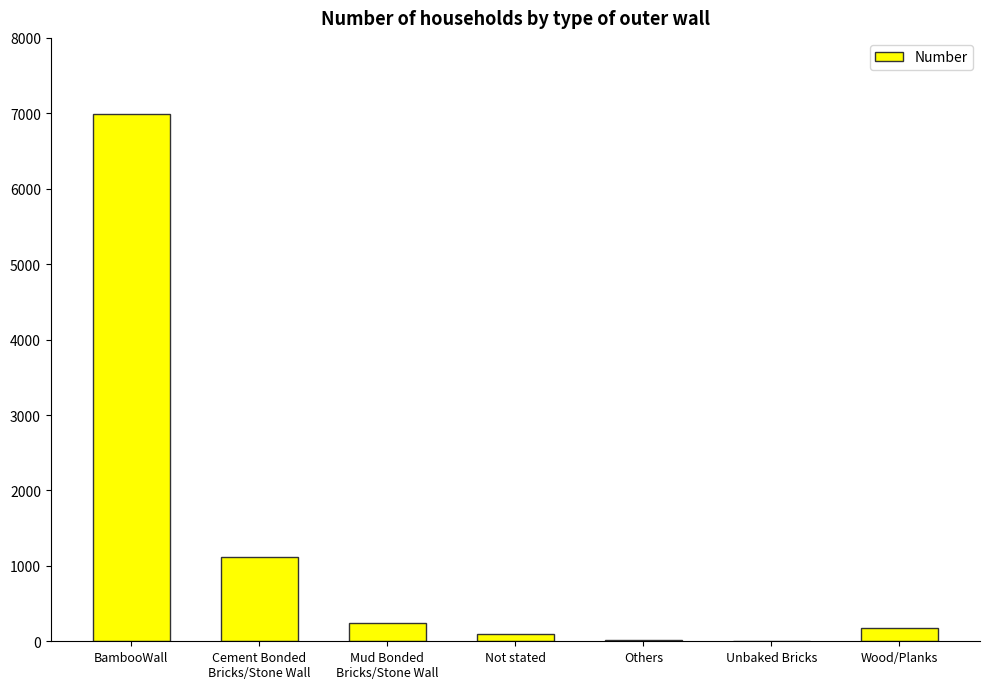

What is the sum of all values?

8650